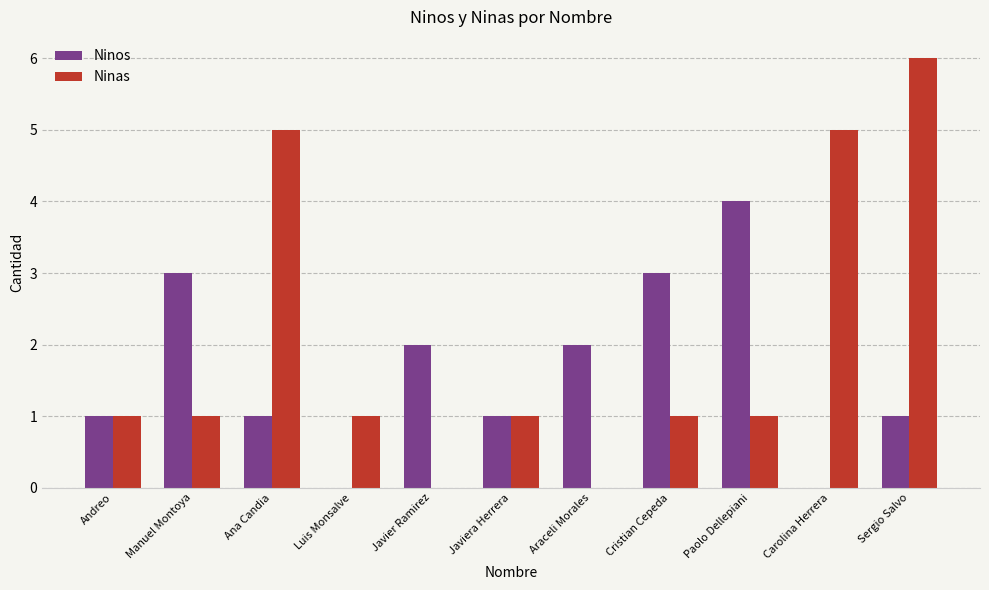

What is the total value across all series at Manuel Montoya?

4